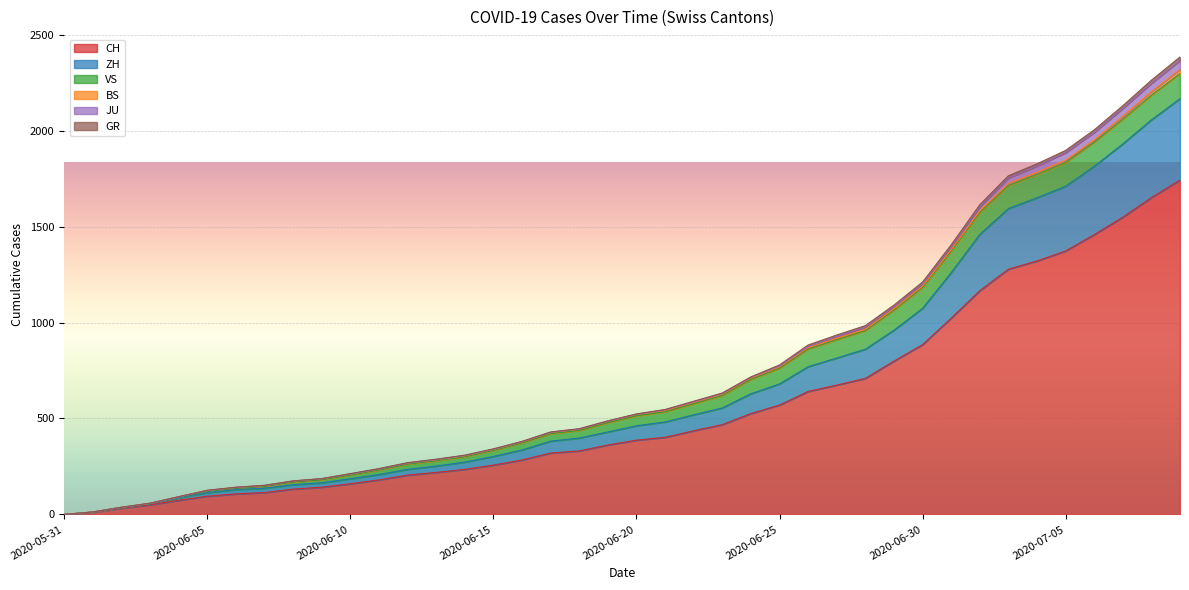

What is the label of the 3rd point from the left?

2020-06-02